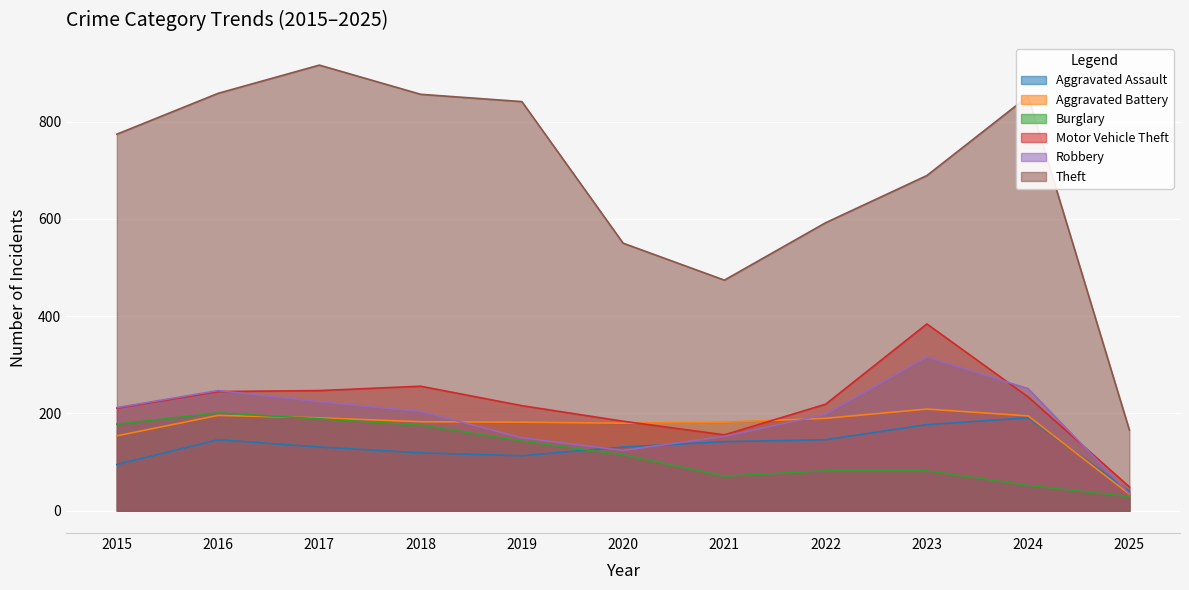

Where is the first local minimum for Burglary?

2021